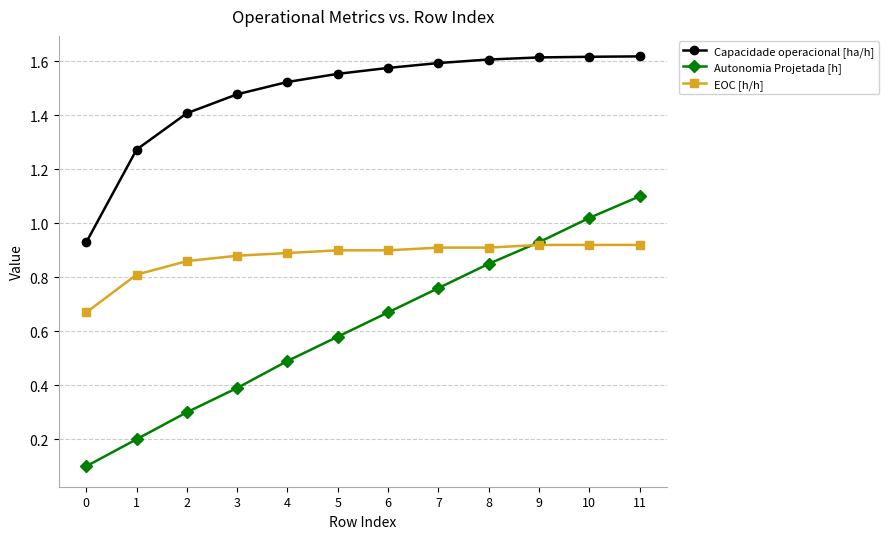

True or false: Capacidade operacional [ha/h] has more than 2 points higher than both neighbors.

False